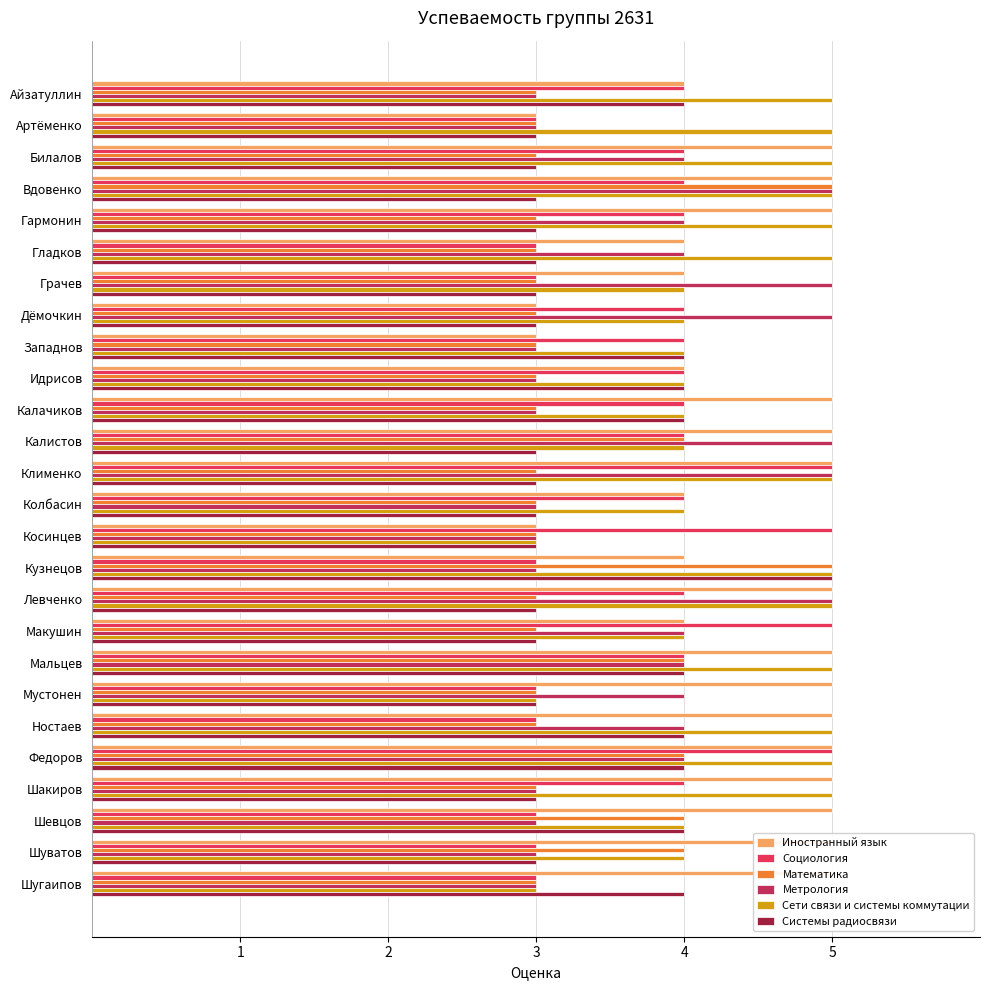

True or false: Иностранный язык has a value of 6 at Гладков.

False